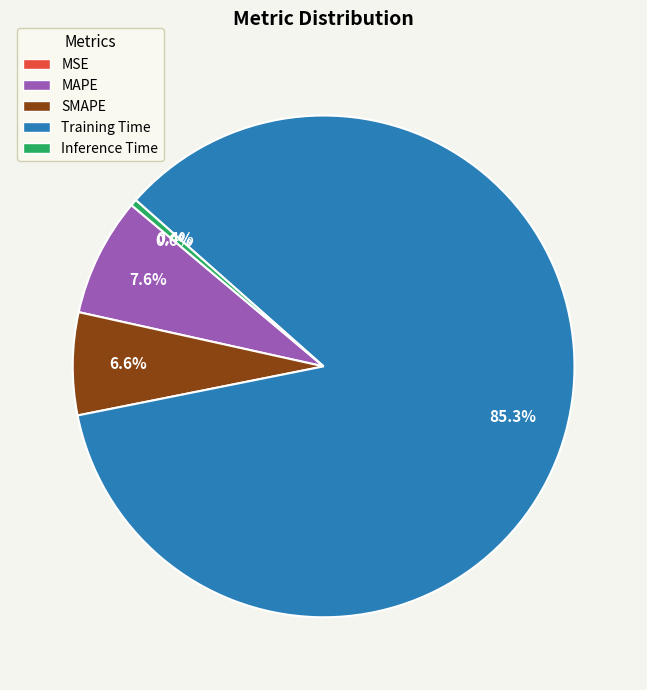

To the nearest percent, what is the average slice percentage?

20%